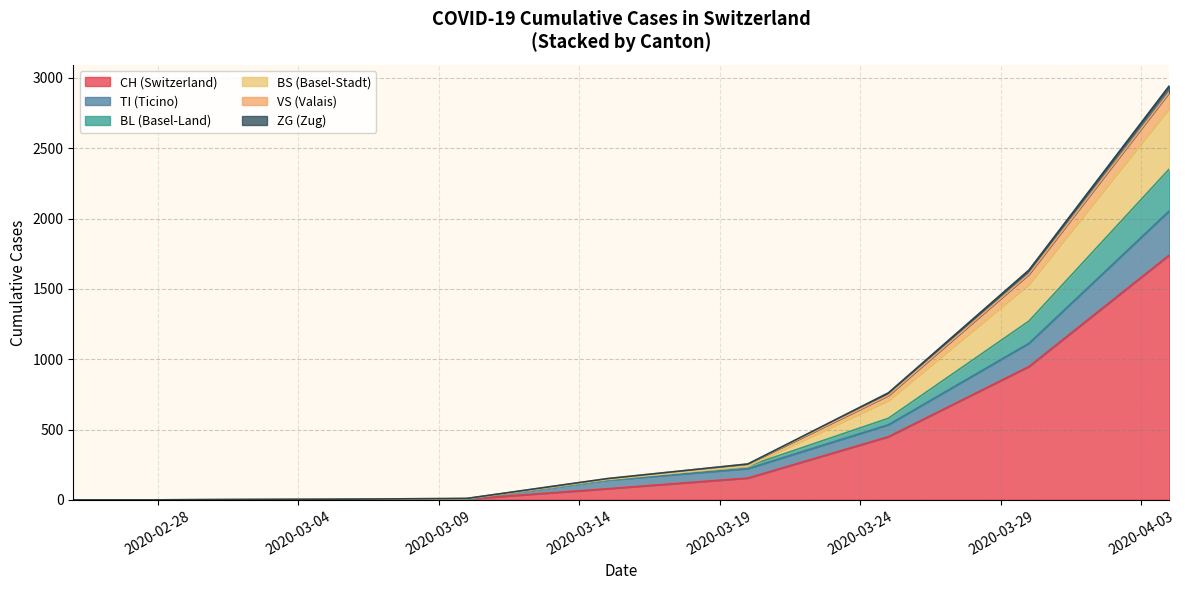

What is the label of the 18th point from the right?

2020-03-05